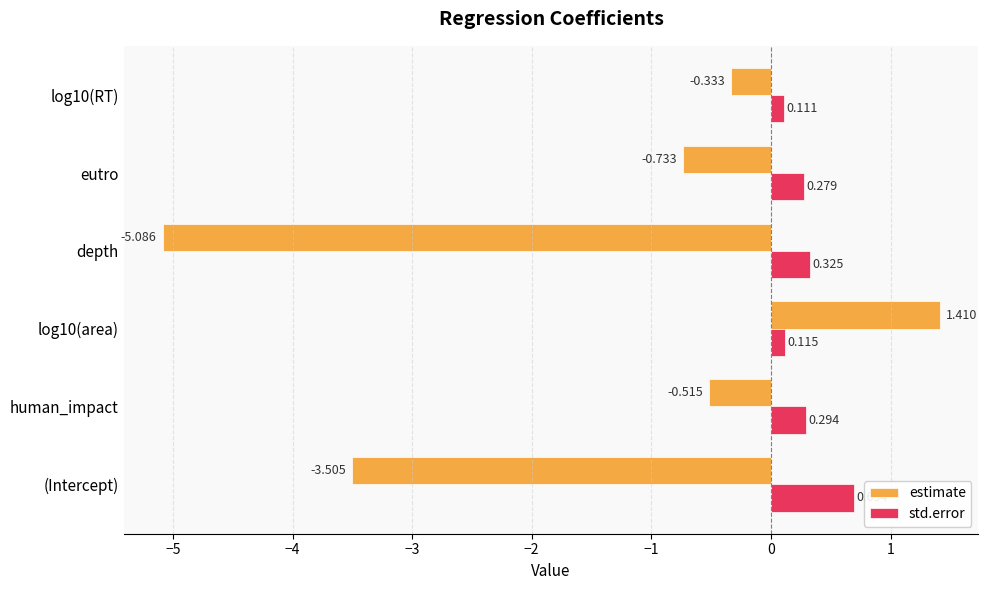

Which series has the widest spread of values?

estimate